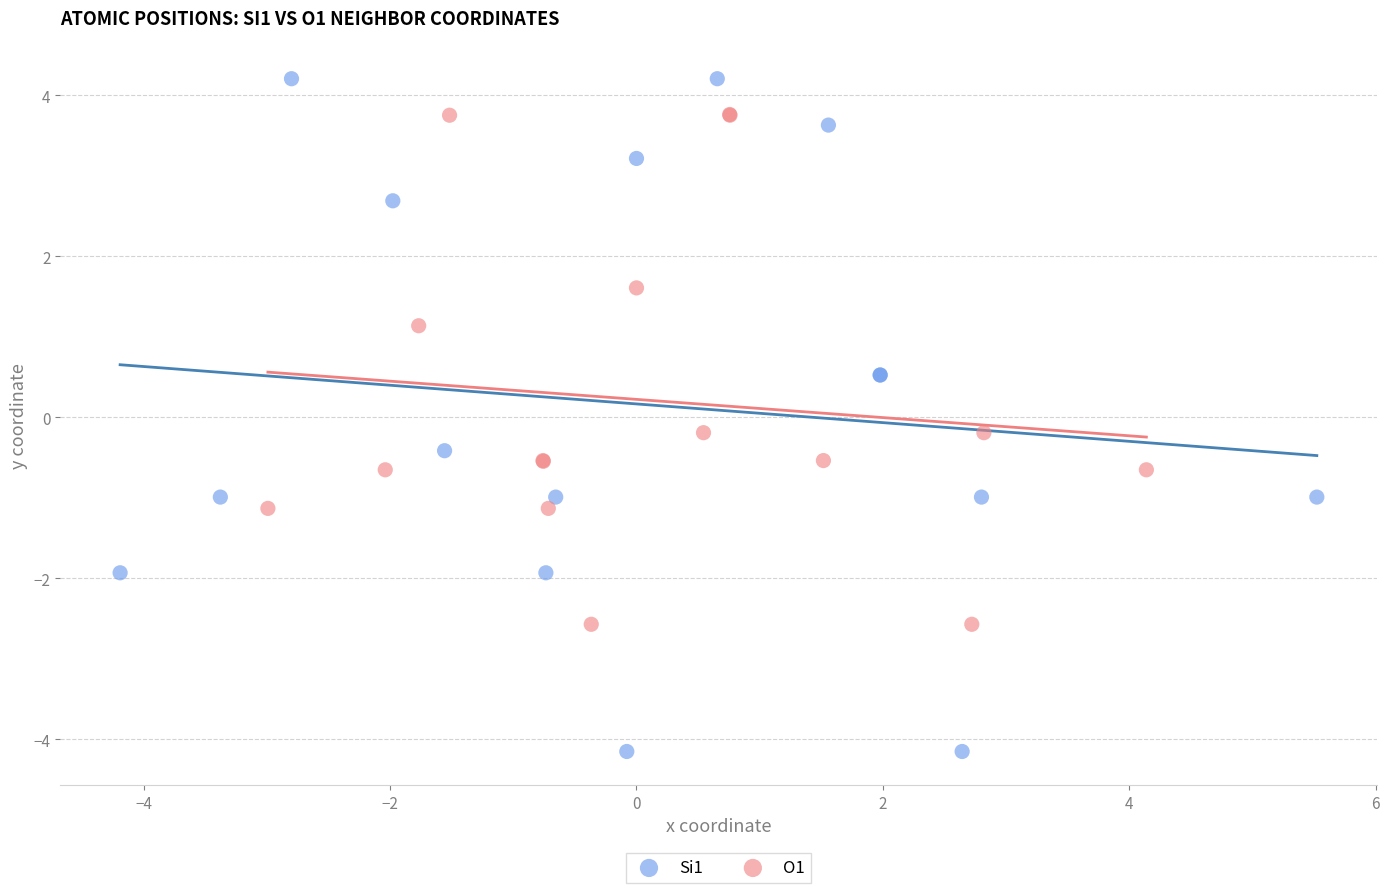

Which series has the largest Y range (max minus min)?

Si1